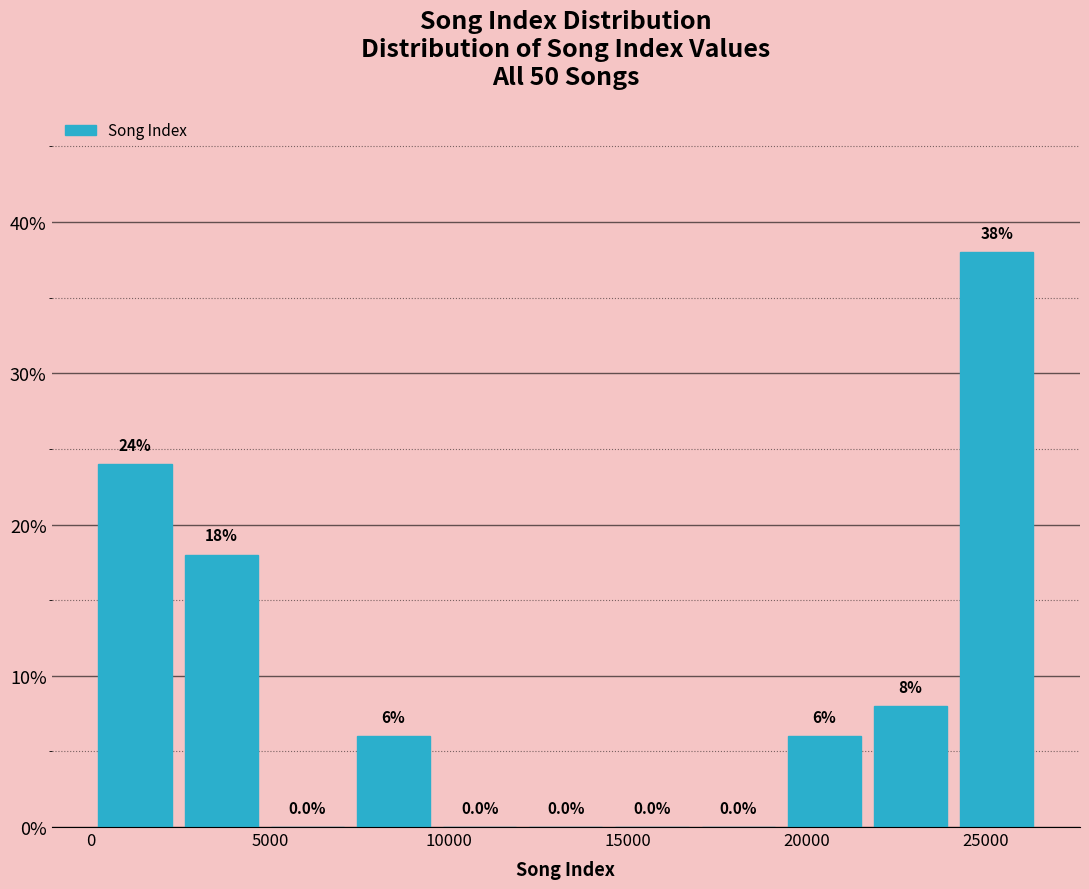

What is the height of the bar covering 0 to 2500 on the x-axis? The bar edges are not printed on the chart, so give them approximately, as read against the axis.

24.0